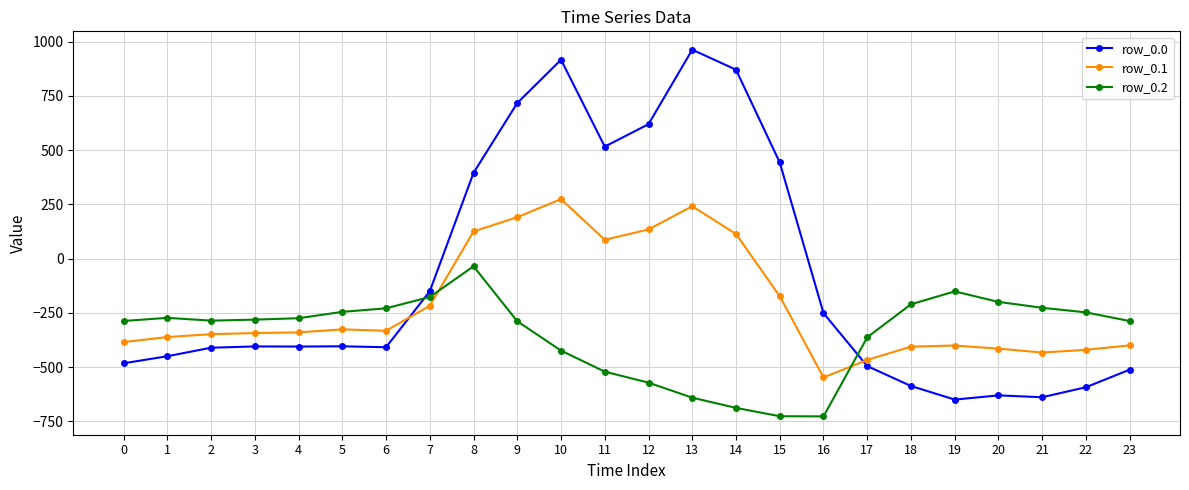

The row_0.1 series shows -282.1 at 15. True or false?

False